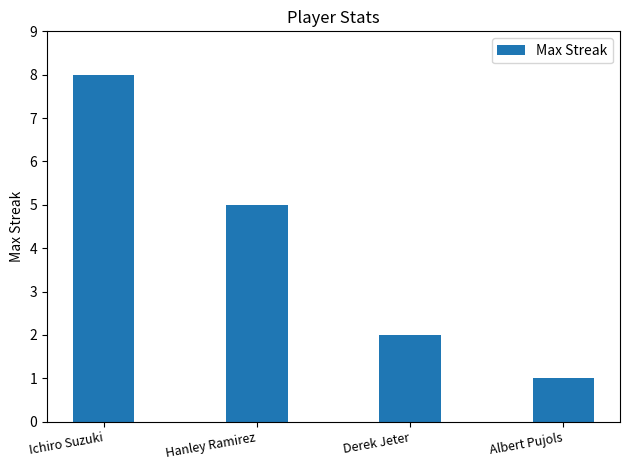

Reading right to left, transcribe all the data shown in this chart.

1	2	5	8